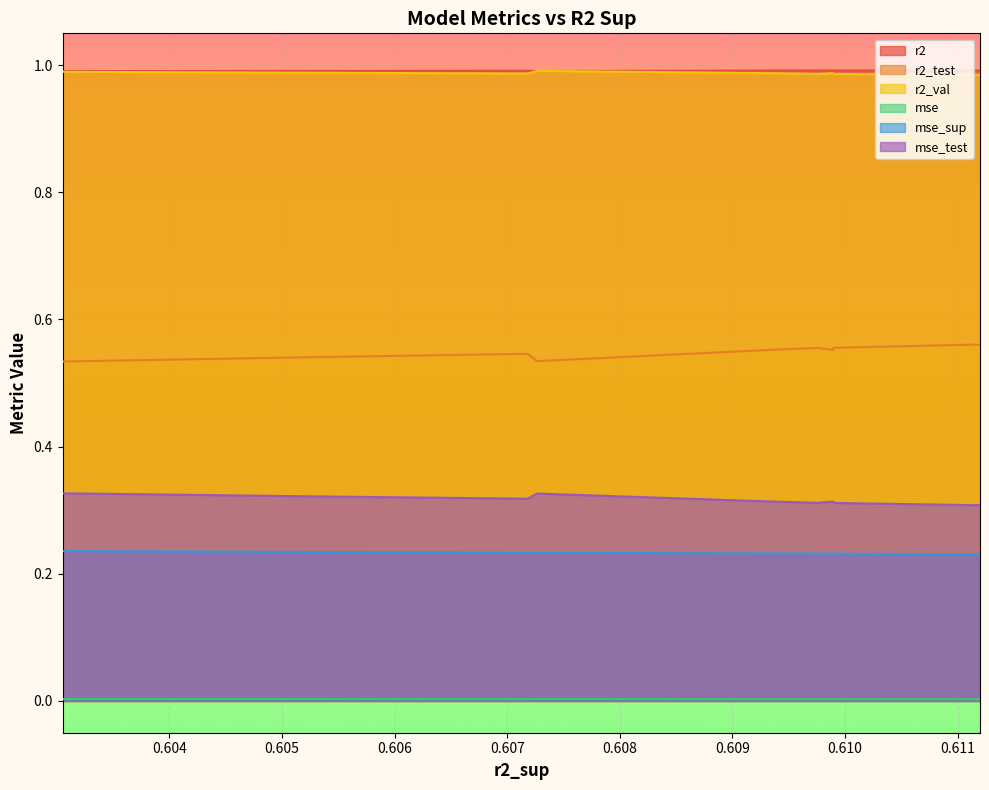

True or false: mse_sup and r2_test intersect in this chart.

False